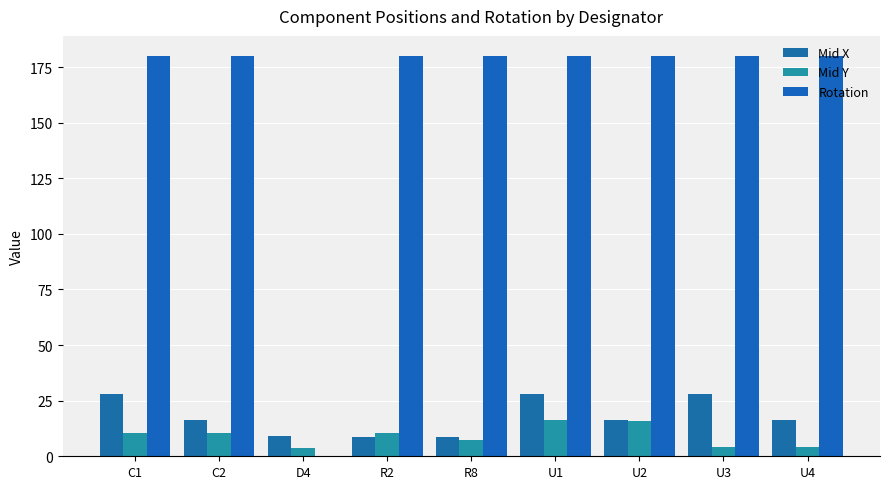

Which category has the lowest value across all series?

D4